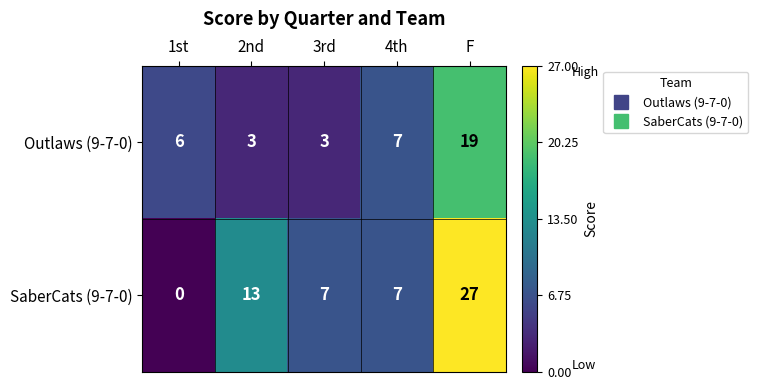

What is the maximum value shown in the chart?

27